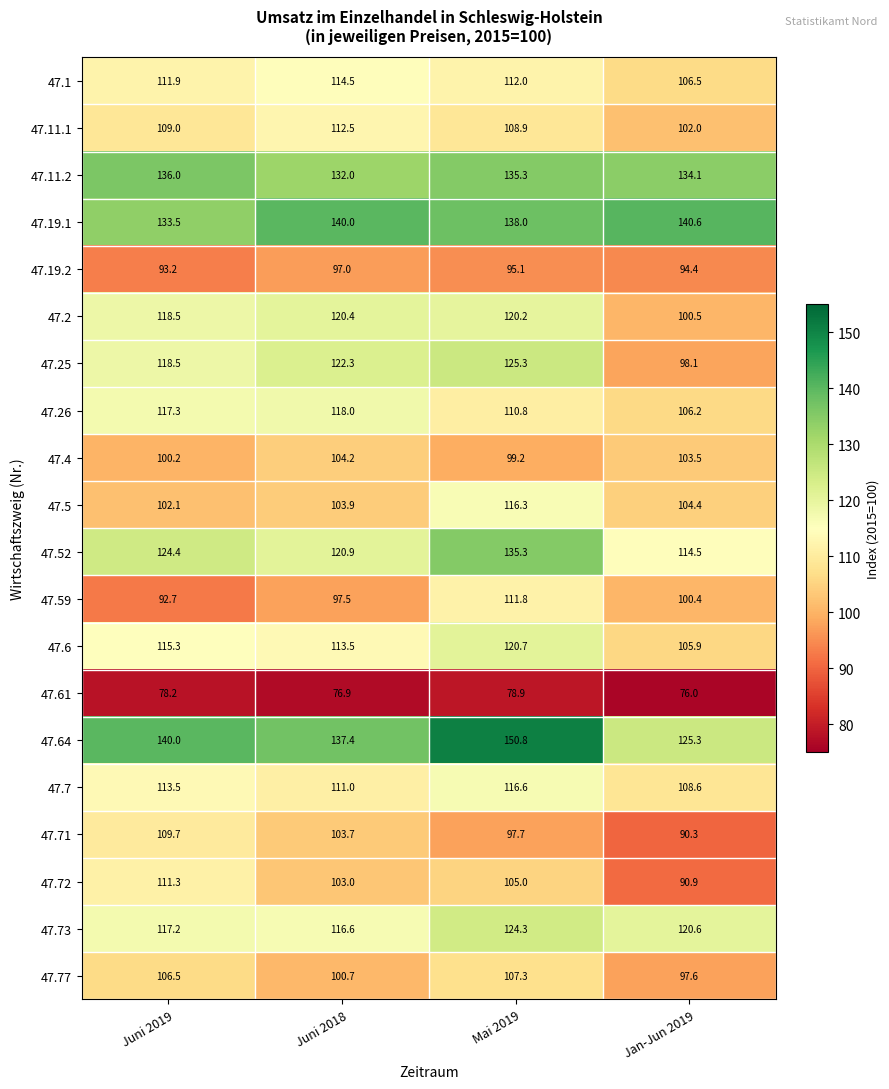

What is the sum of all 47.7 values?

449.7